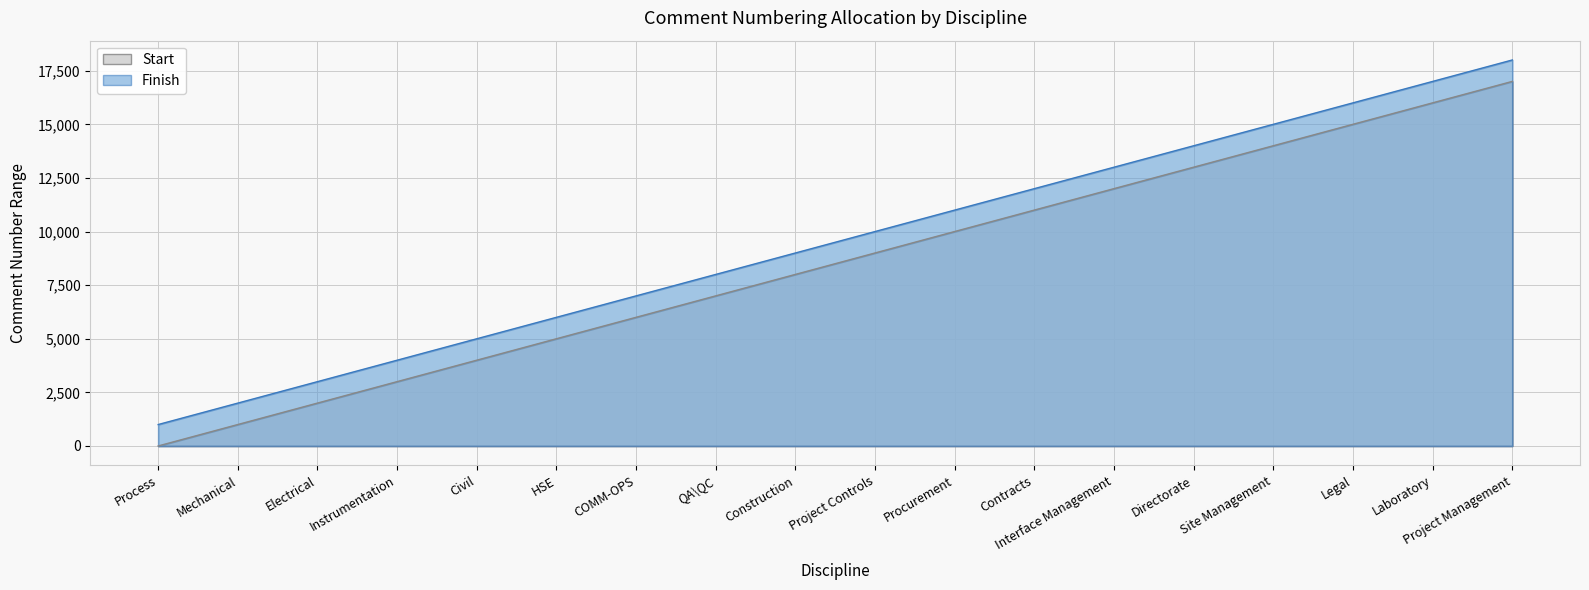

What is the highest value of the Finish series?

18000